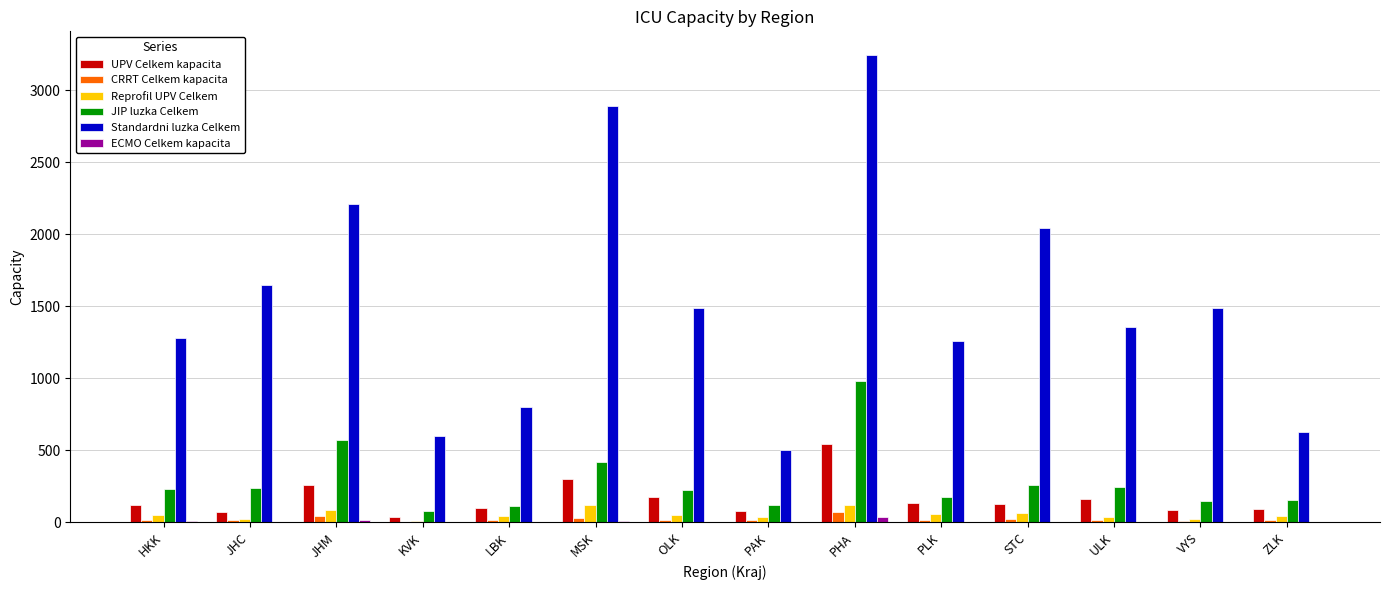

Which series has the largest total across all categories?

Standardni luzka Celkem